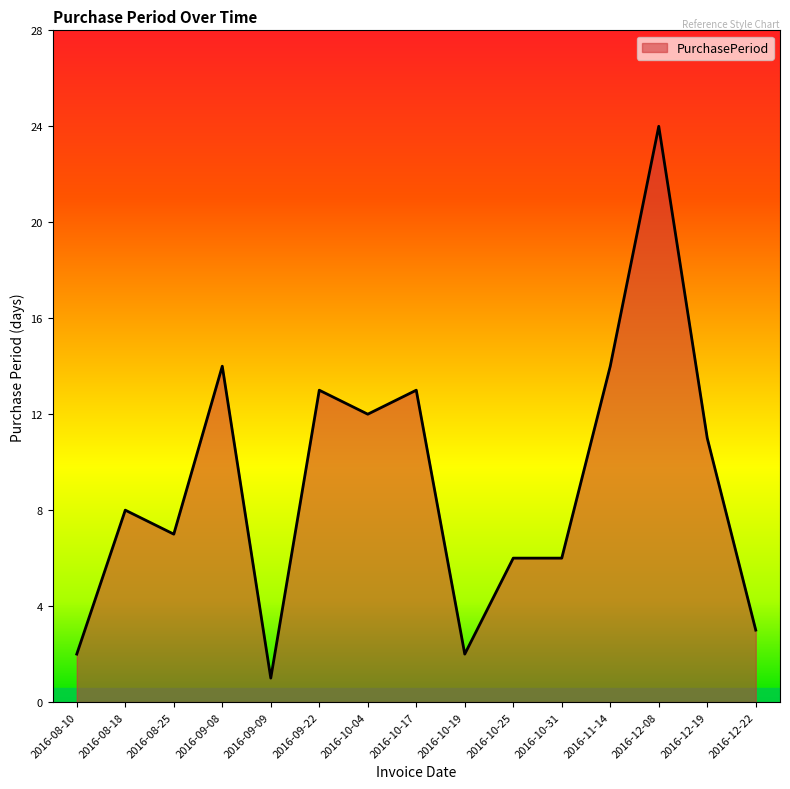

Which has a higher value, 2016-09-09 or 2016-10-25?

2016-10-25